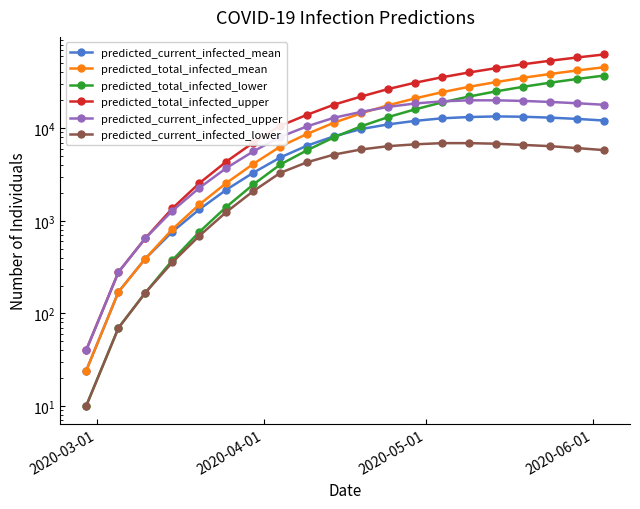

True or false: predicted_total_infected_upper and predicted_current_infected_lower cross at least once.

False